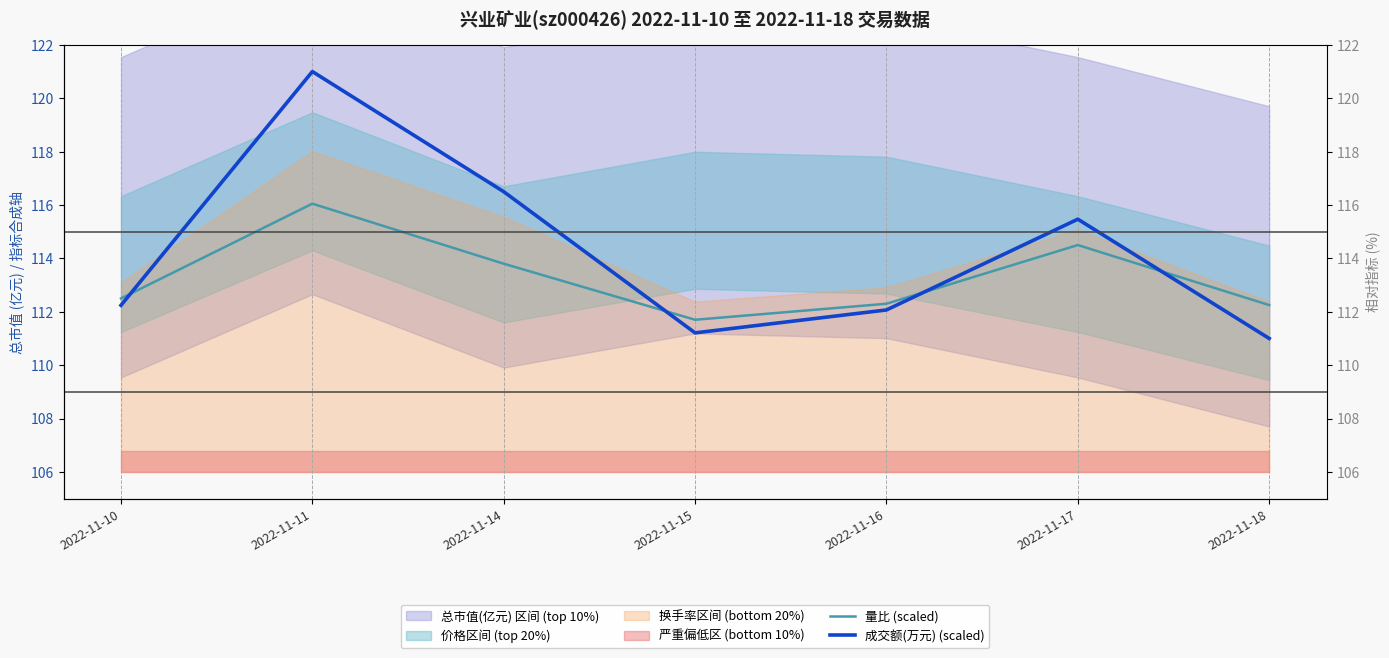

What is the value of the 量比 (scaled) point at the 5th from the left?

112.3